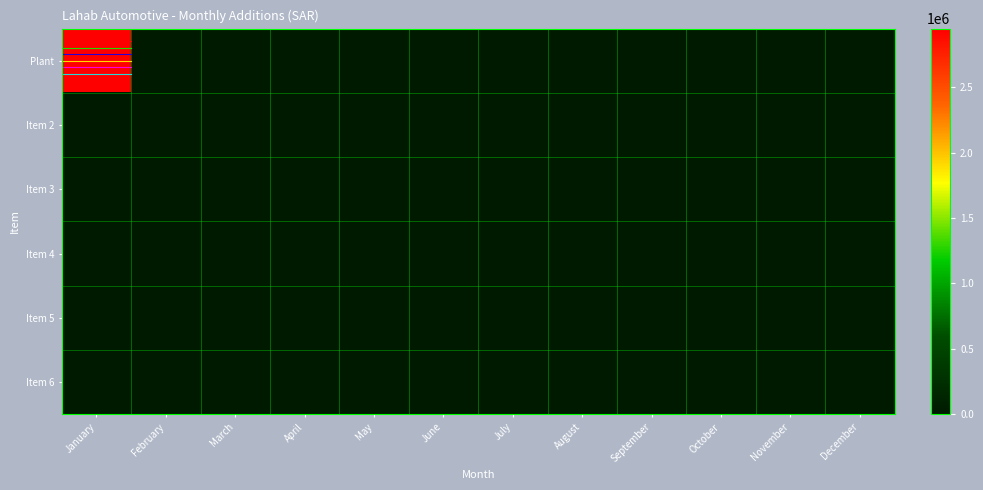

Reading left to right, what are all the values shown in this chart?

Plant: January=2950000	February=0	March=0	April=0	May=0	June=0	July=0	August=0	September=0	October=0	November=0	December=0
Item 2: January=0	February=0	March=0	April=0	May=0	June=0	July=0	August=0	September=0	October=0	November=0	December=0
Item 3: January=0	February=0	March=0	April=0	May=0	June=0	July=0	August=0	September=0	October=0	November=0	December=0
Item 4: January=0	February=0	March=0	April=0	May=0	June=0	July=0	August=0	September=0	October=0	November=0	December=0
Item 5: January=0	February=0	March=0	April=0	May=0	June=0	July=0	August=0	September=0	October=0	November=0	December=0
Item 6: January=0	February=0	March=0	April=0	May=0	June=0	July=0	August=0	September=0	October=0	November=0	December=0